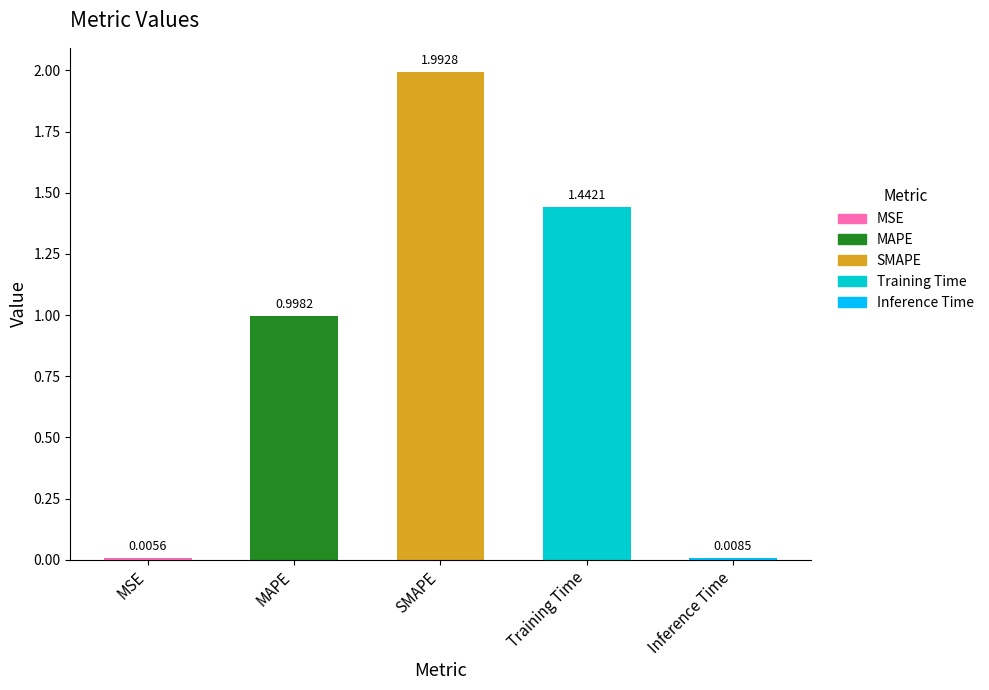

Are the bars horizontal?

No